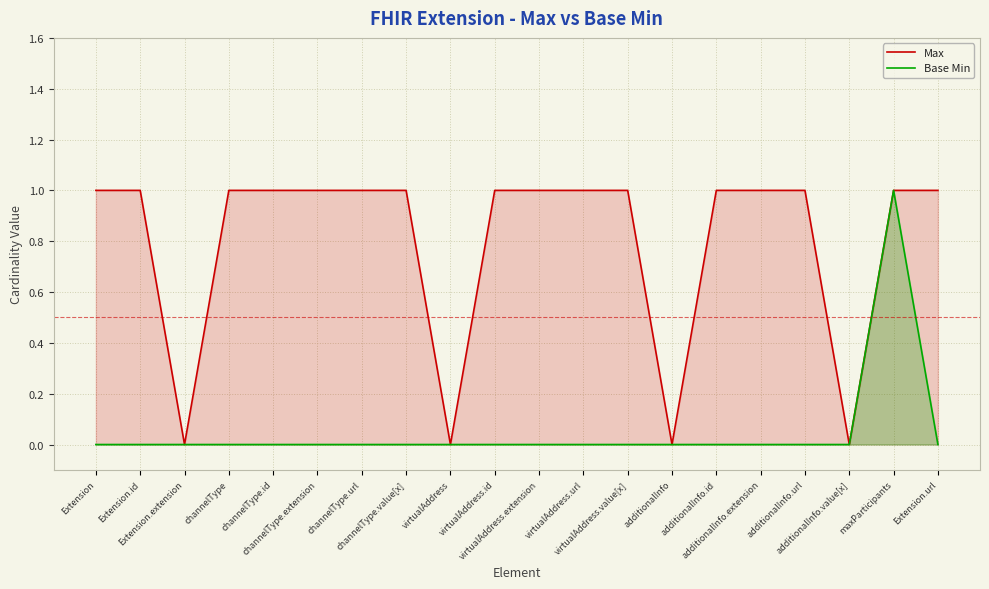

True or false: Max and Base Min intersect in this chart.

False